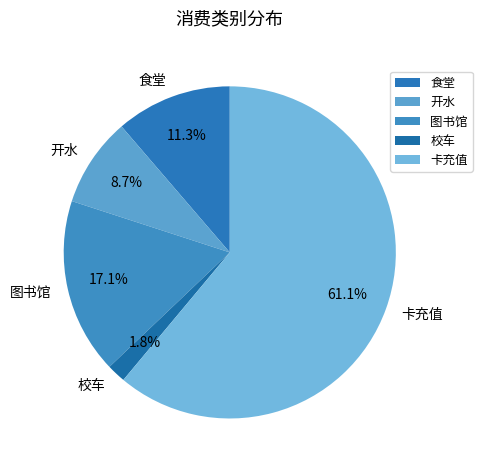

To the nearest percent, what portion does 校车 represent?

2%